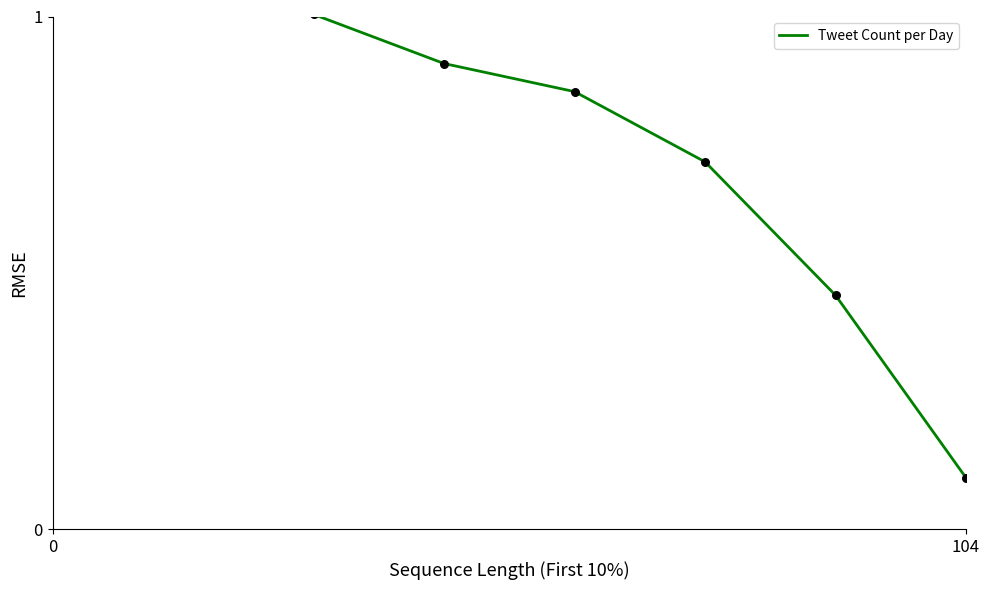

Which has a higher value, 4 or 5?

4